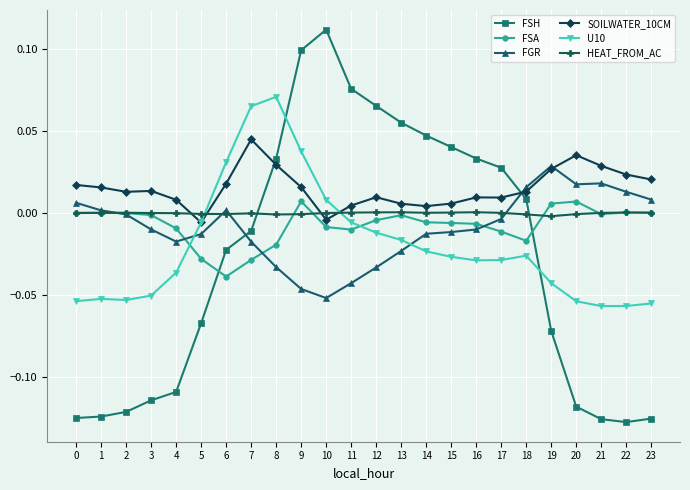

True or false: HEAT_FROM_AC has more than 2 points higher than both neighbors.

True